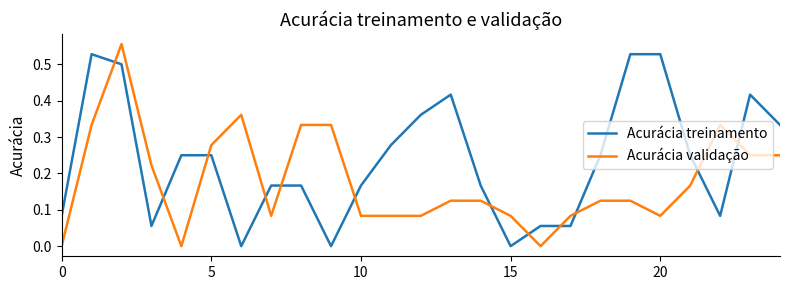

True or false: Acurácia validação and Acurácia treinamento cross at least once.

True